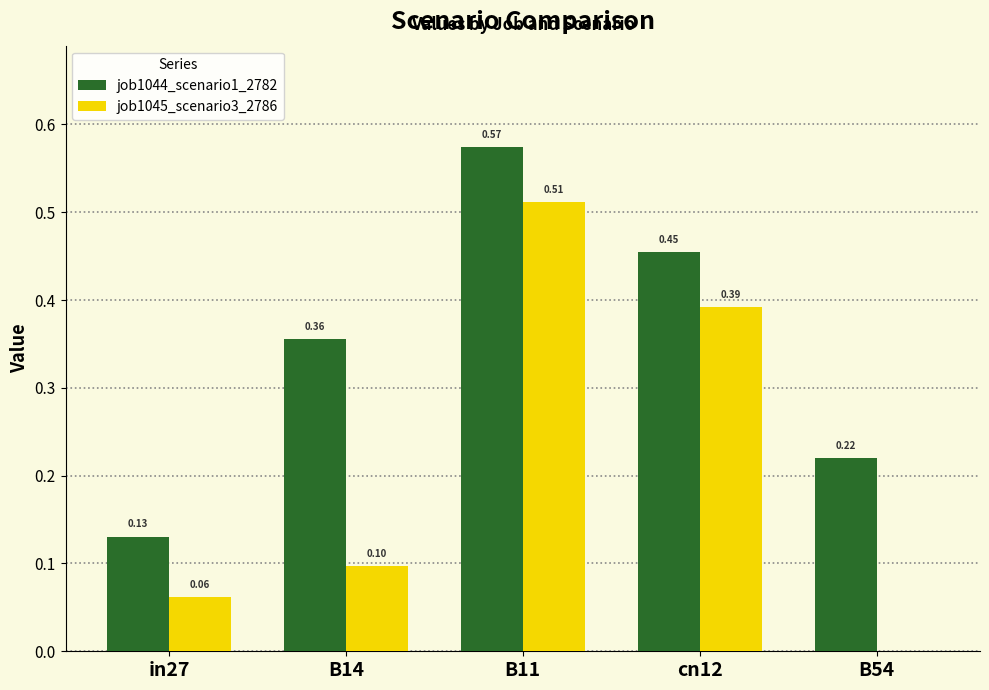

The job1045_scenario3_2786 series shows 0.1 at in27. True or false?

True